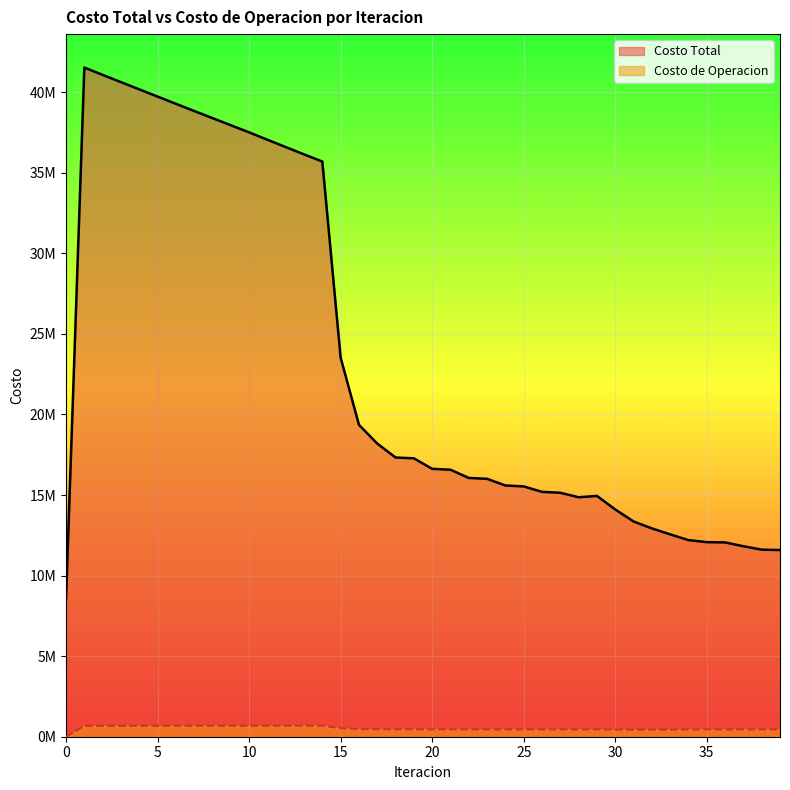

At how many categories does at least one series exceed 3465866?

40